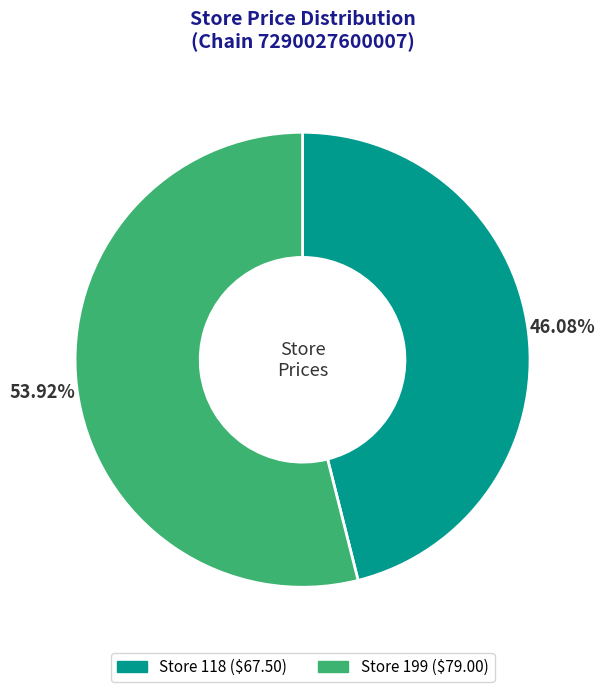

Is there a majority slice in this chart?

Yes